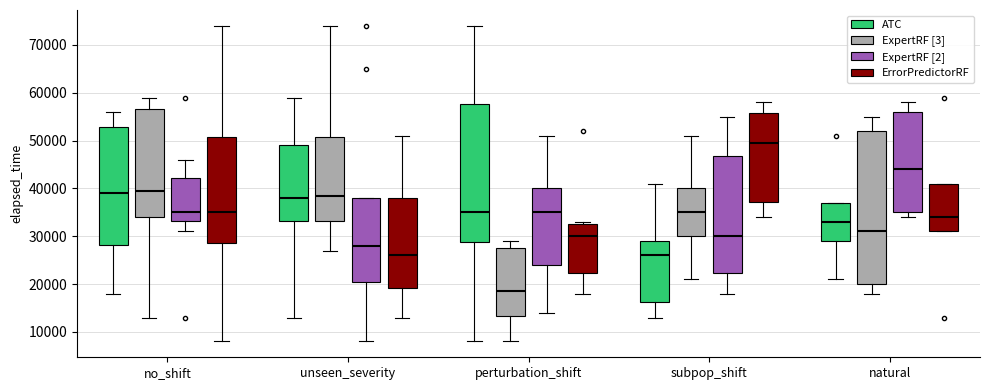

Where does the lower whisker of the box for no_shift (ExpertRF [2]) end on the y-axis? The values are not printed on the chart, so give them approximately, as read against the axis.

31000